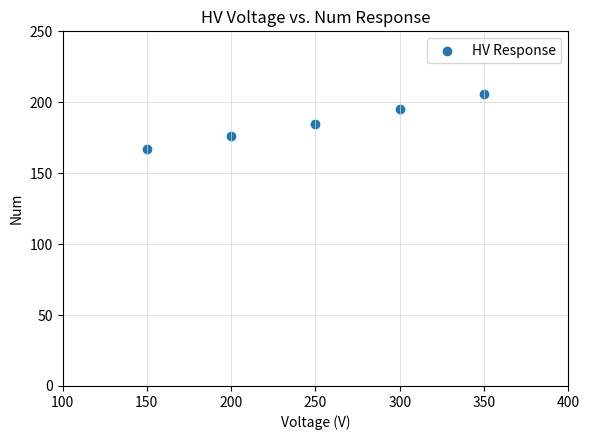

What is the average Y value?

186